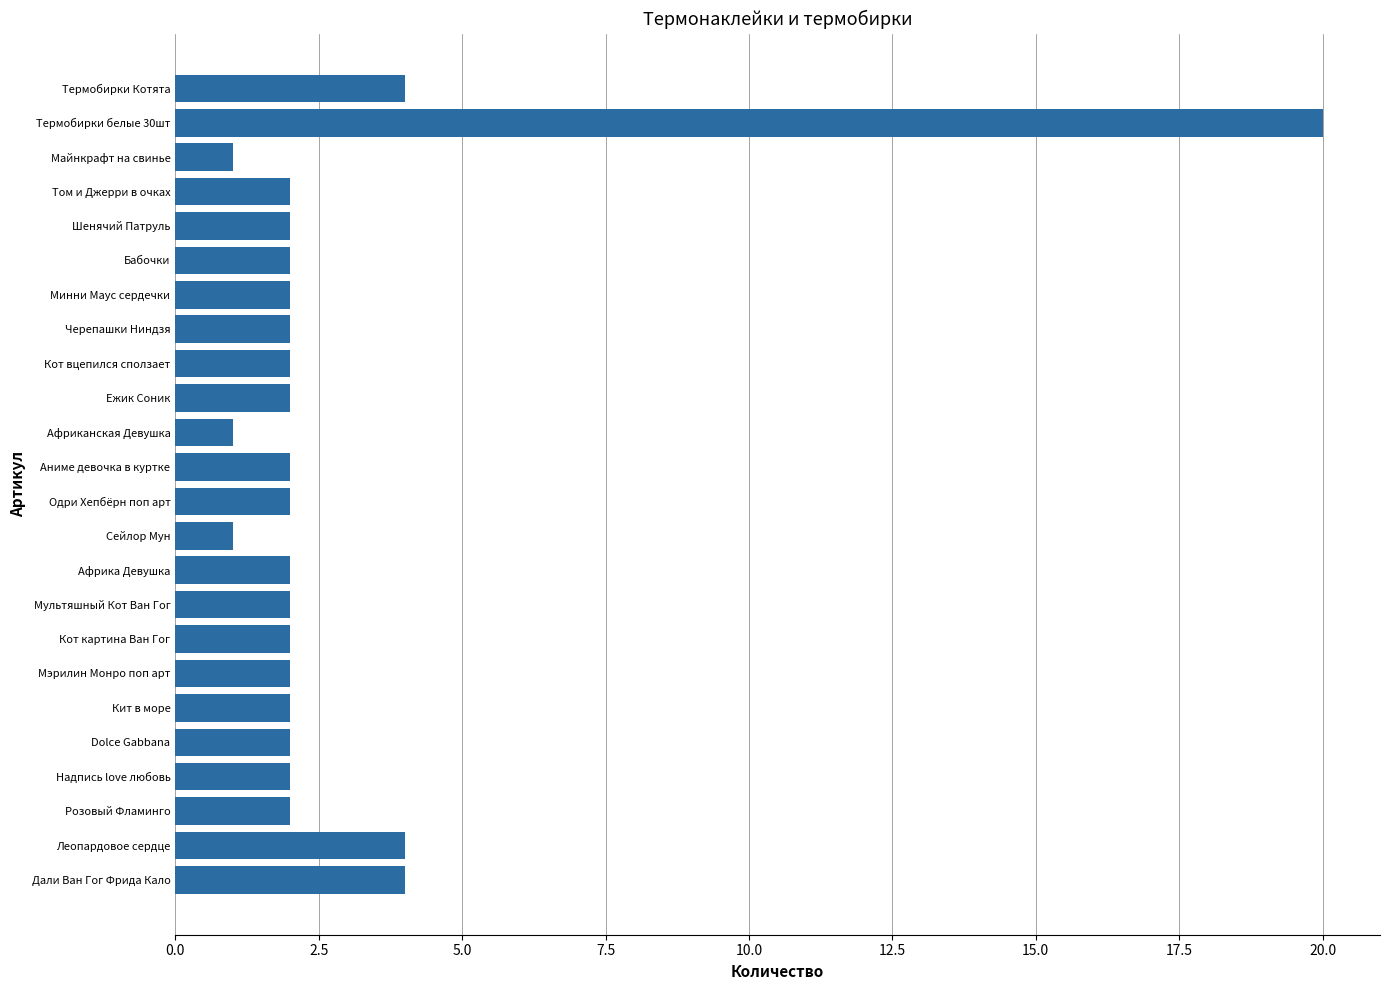

The chart shows a value of 2 at Розовый Фламинго. True or false?

True